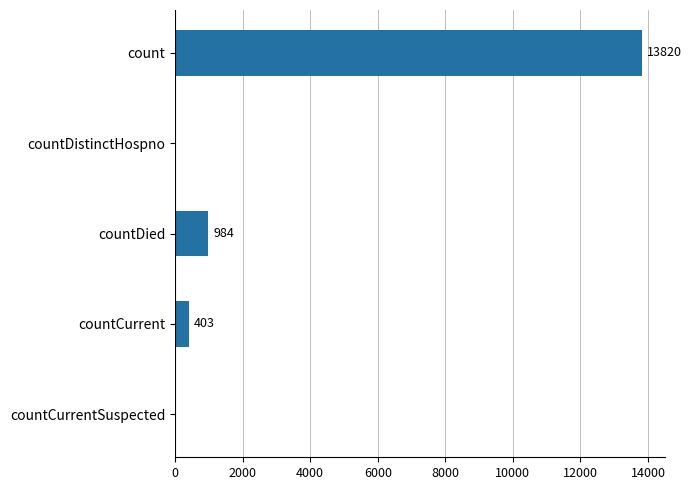

Which has a higher value, countDied or count?

count